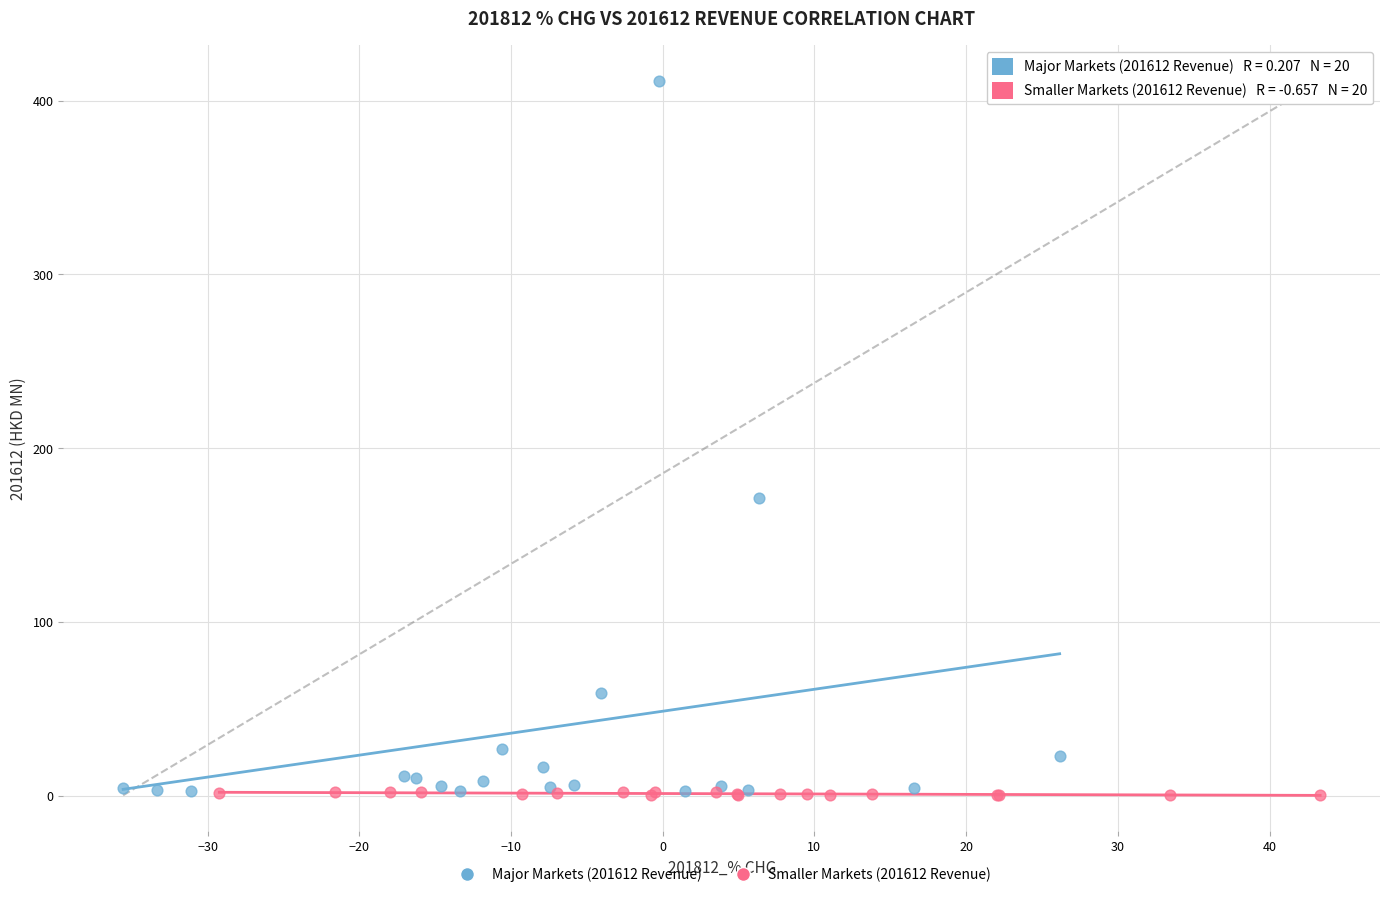

Which series has the widest spread of Y values?

Major Markets (201612 Revenue)